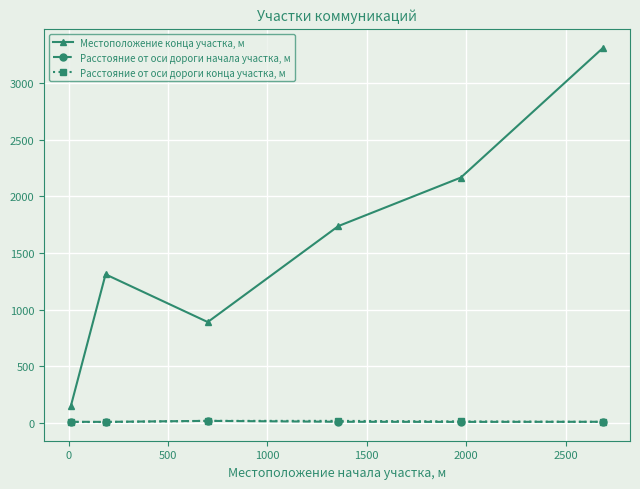

Count the number of categories in the chart.

6